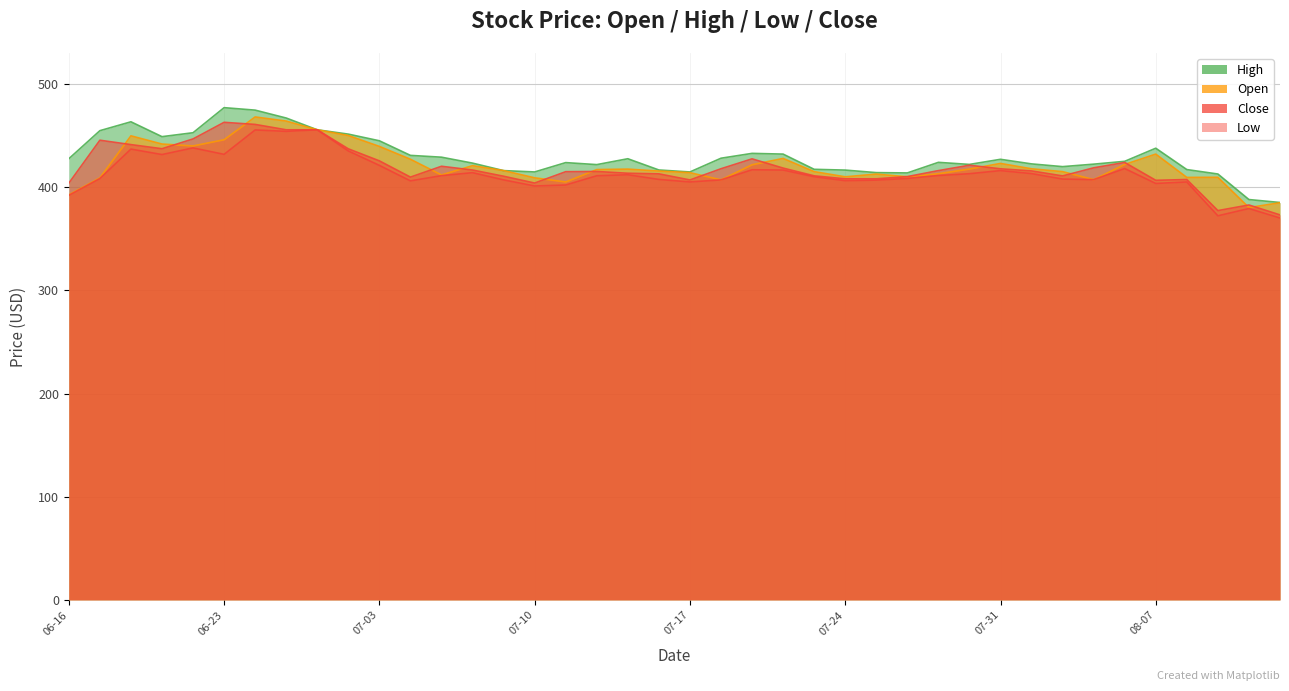

True or false: Open and Low intersect in this chart.

False